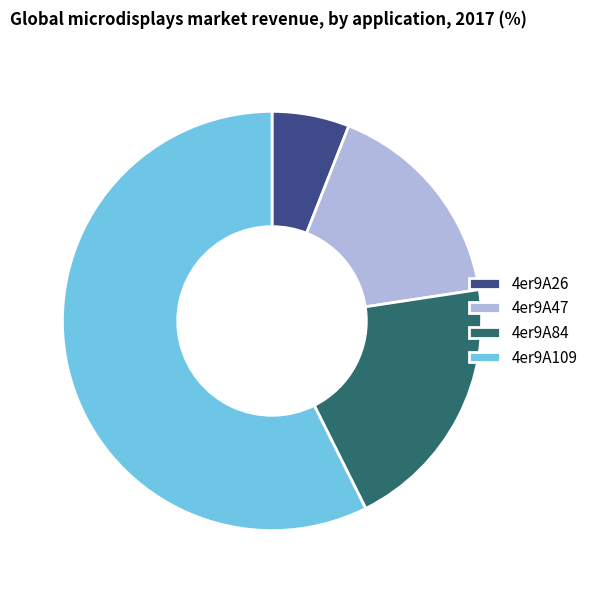

Rank the categories by value from highest to lowest.

4er9A109, 4er9A84, 4er9A47, 4er9A26